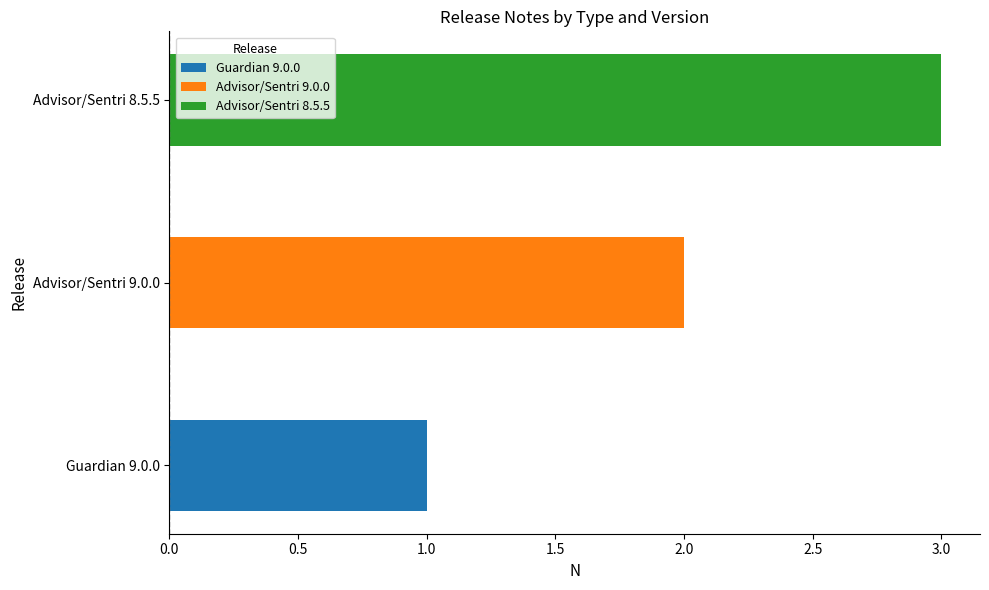

Which label corresponds to the smallest value in the chart?

Guardian 9.0.0